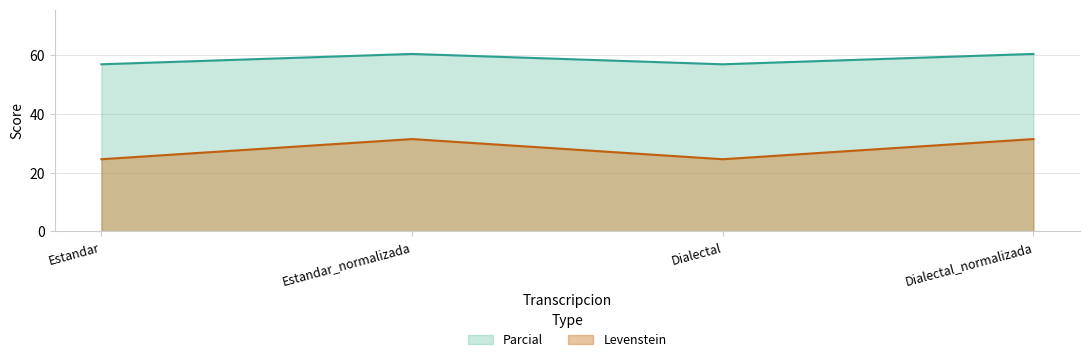

Rank the series by their average value, from highest to lowest.

Parcial, Levenstein